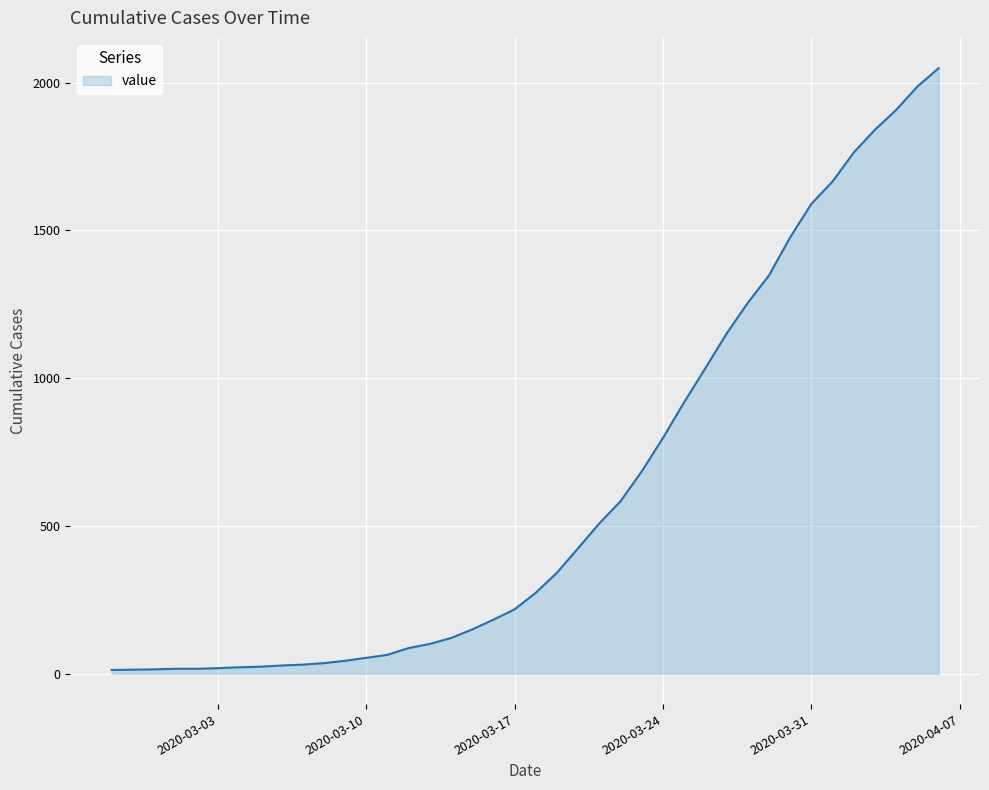

What is the difference between the maximum and minimum values?

2036